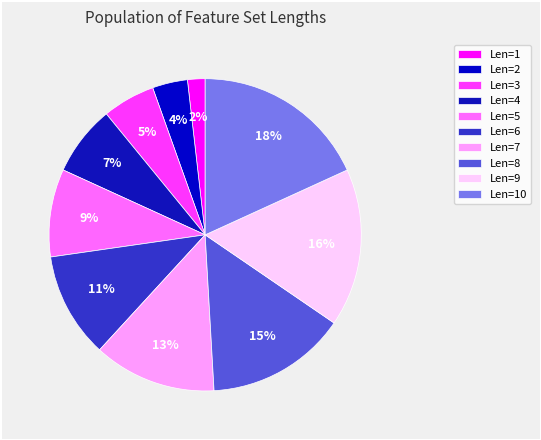

Which slice is the largest?

Len=10